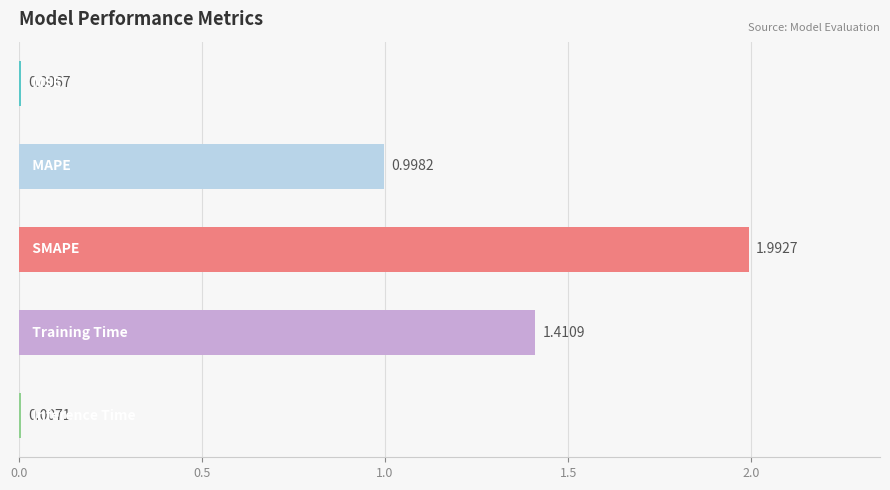

What is the sum of all values?

4.4